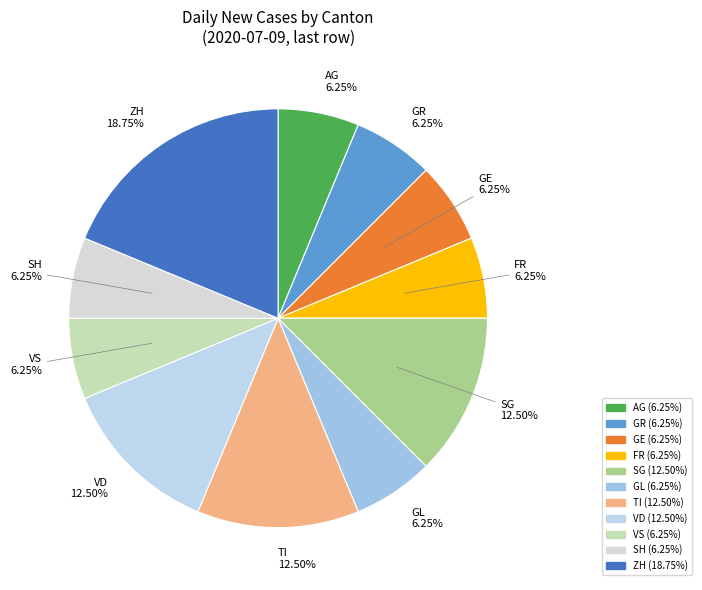

What is the largest slice in the pie chart?

ZH